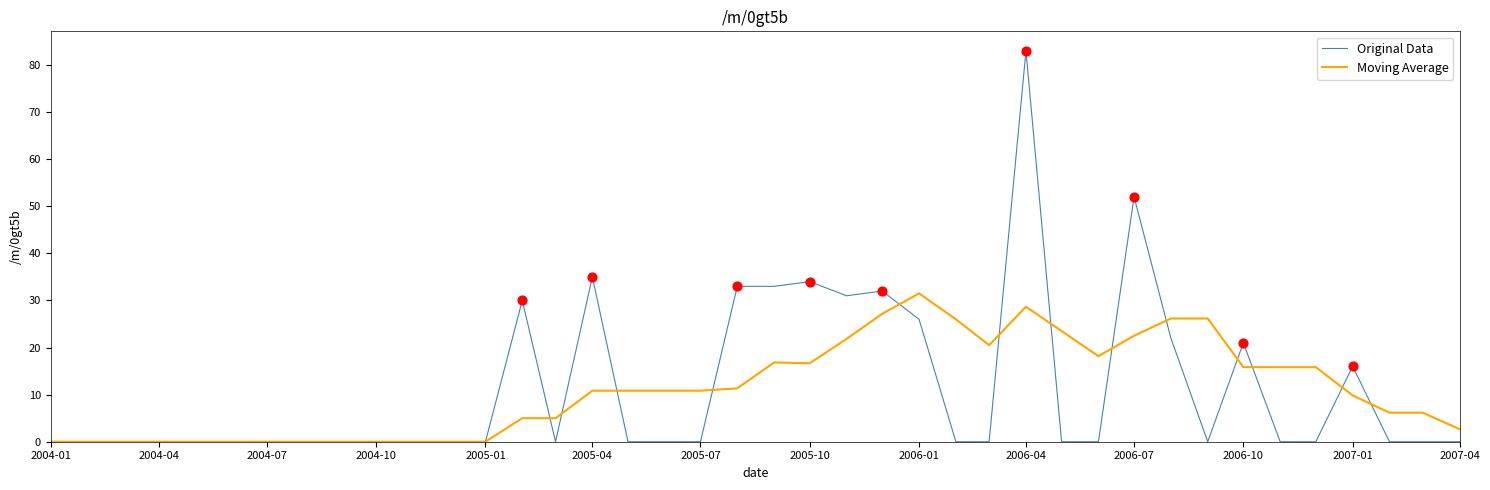

At how many categories does at least one series exceed 36?

2